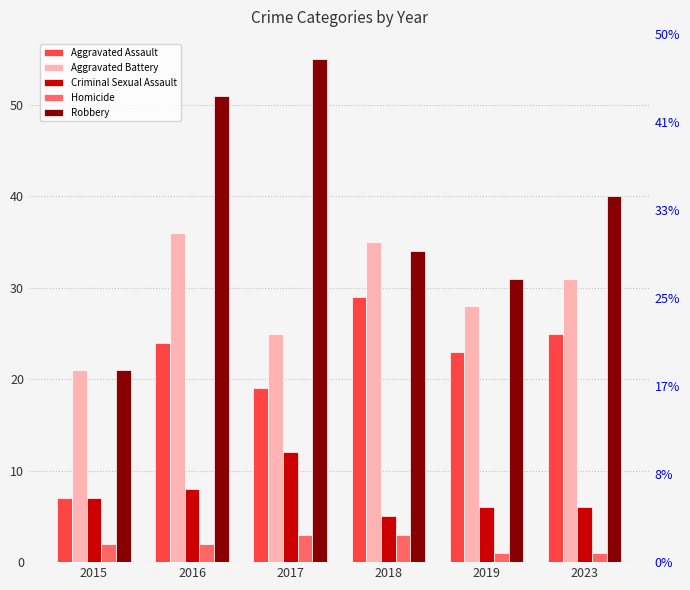

Which category has the lowest value in the Robbery series?

2015